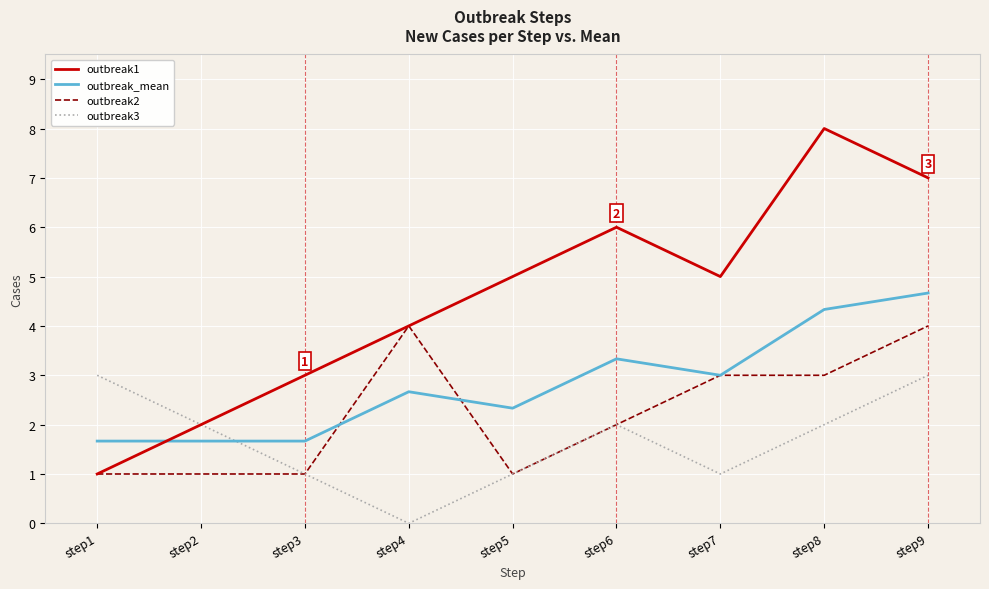

At how many categories does at least one series exceed 1?

9